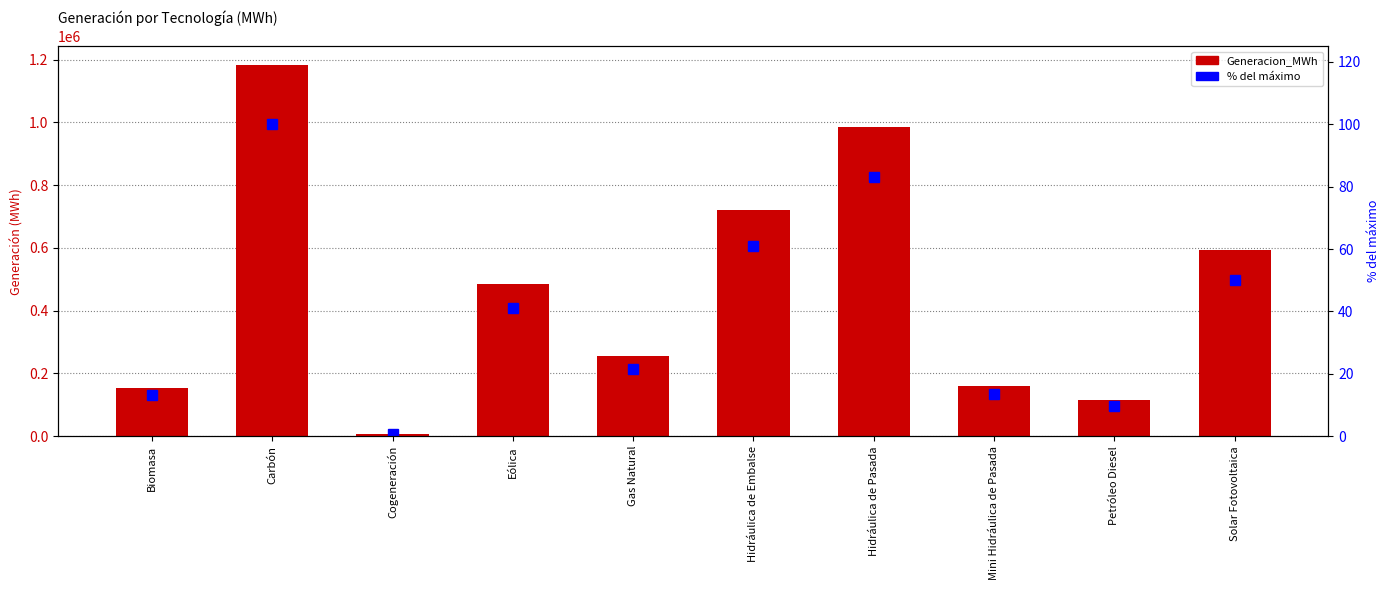

Which series has the largest total across all categories?

Generacion_MWh